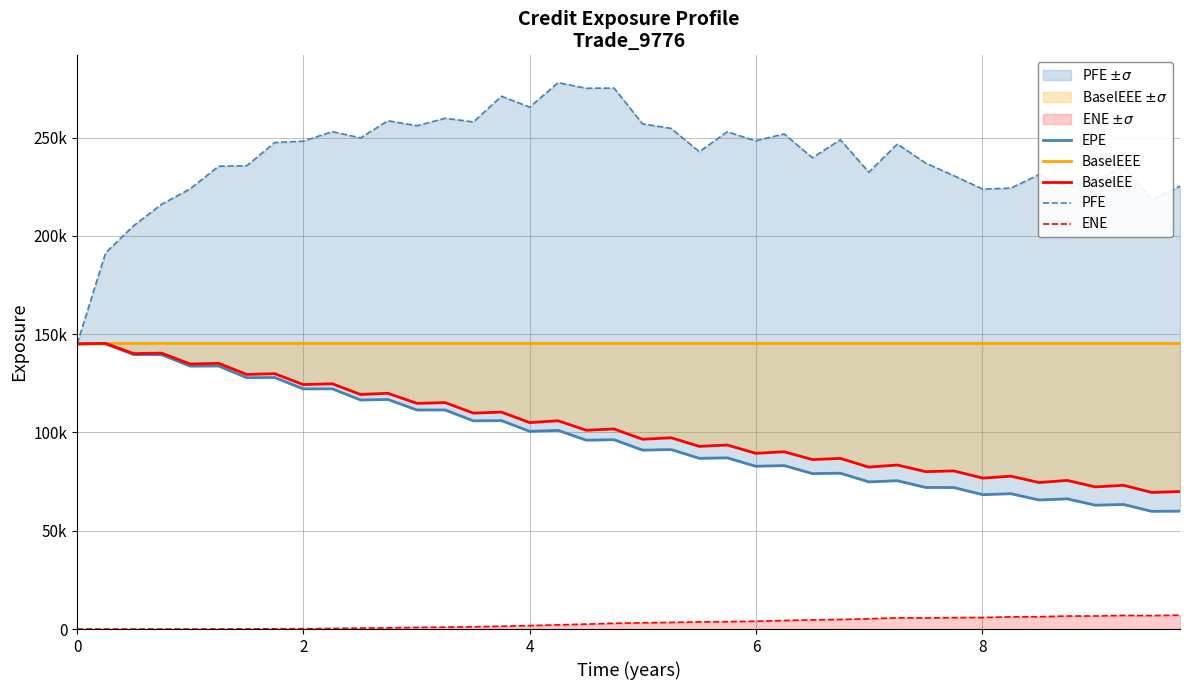

True or false: PFE and BaselEE intersect in this chart.

False